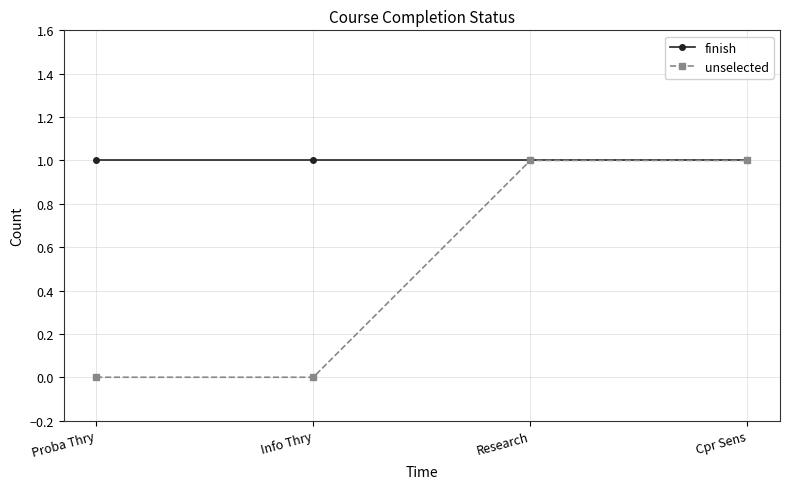

Reading left to right, extract all data points from this chart.

finish: 1	1	1	1
unselected: 0	0	1	1